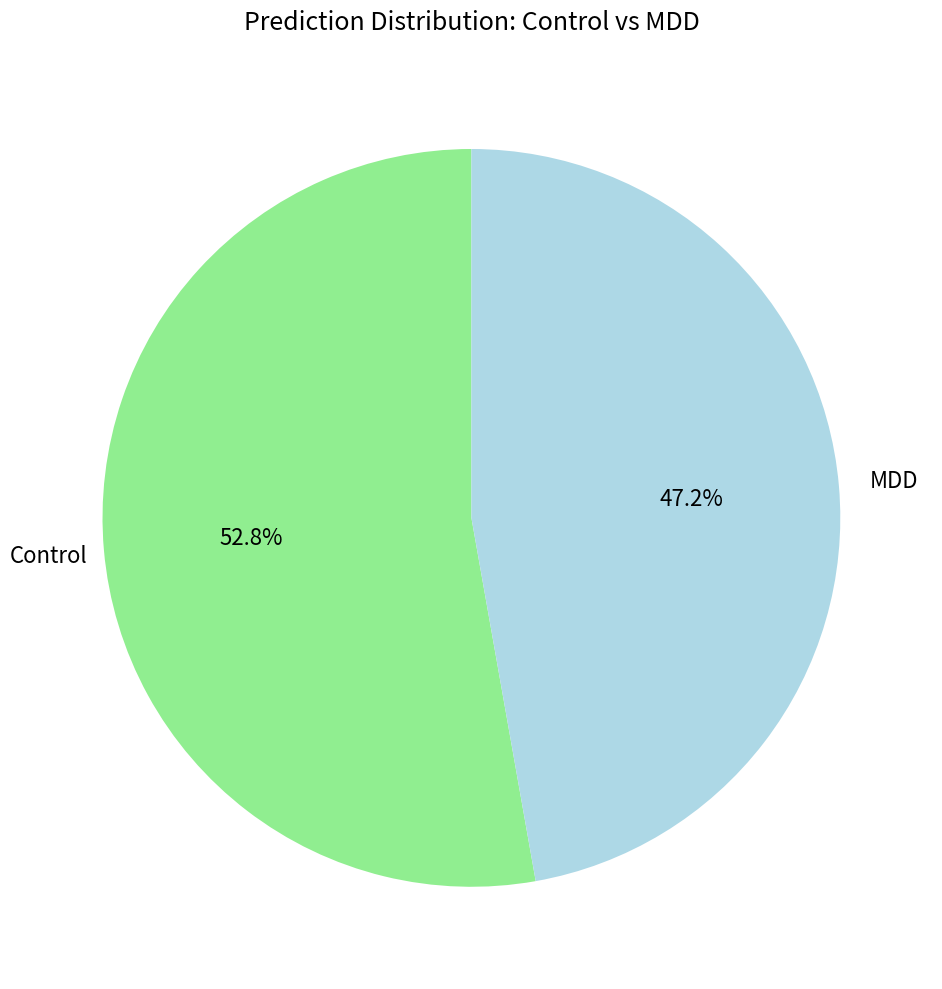

To the nearest percent, what is the difference between the largest and smallest slice percentages?

6%